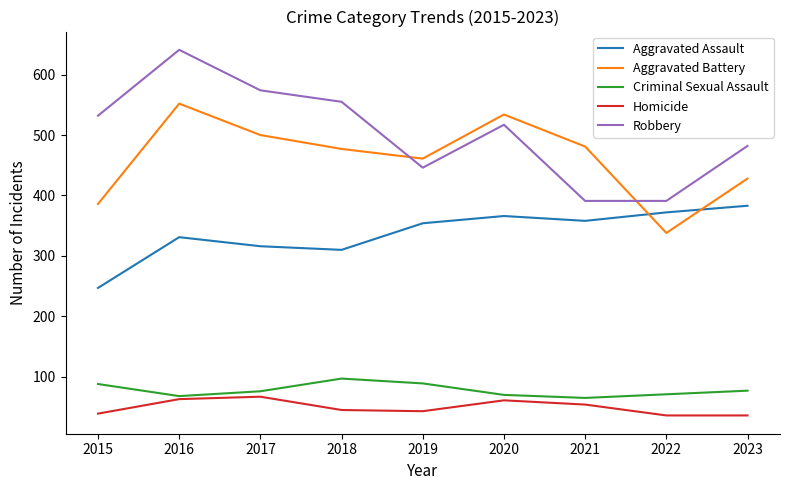

List the series in order of their peak value, lowest first.

Homicide, Criminal Sexual Assault, Aggravated Assault, Aggravated Battery, Robbery